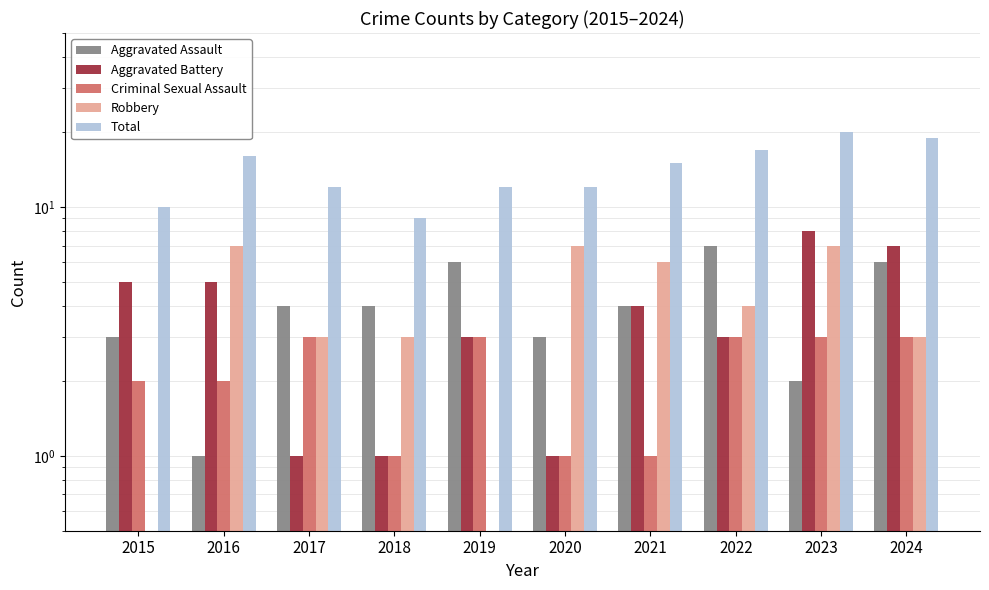

Read the Criminal Sexual Assault value at 2019.

3.0